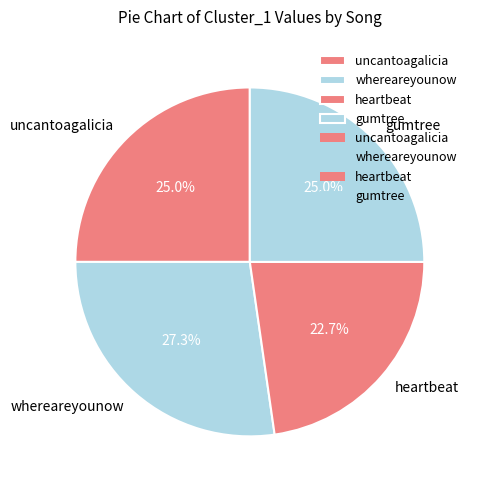

True or false: heartbeat accounts for 17% of the total.

False